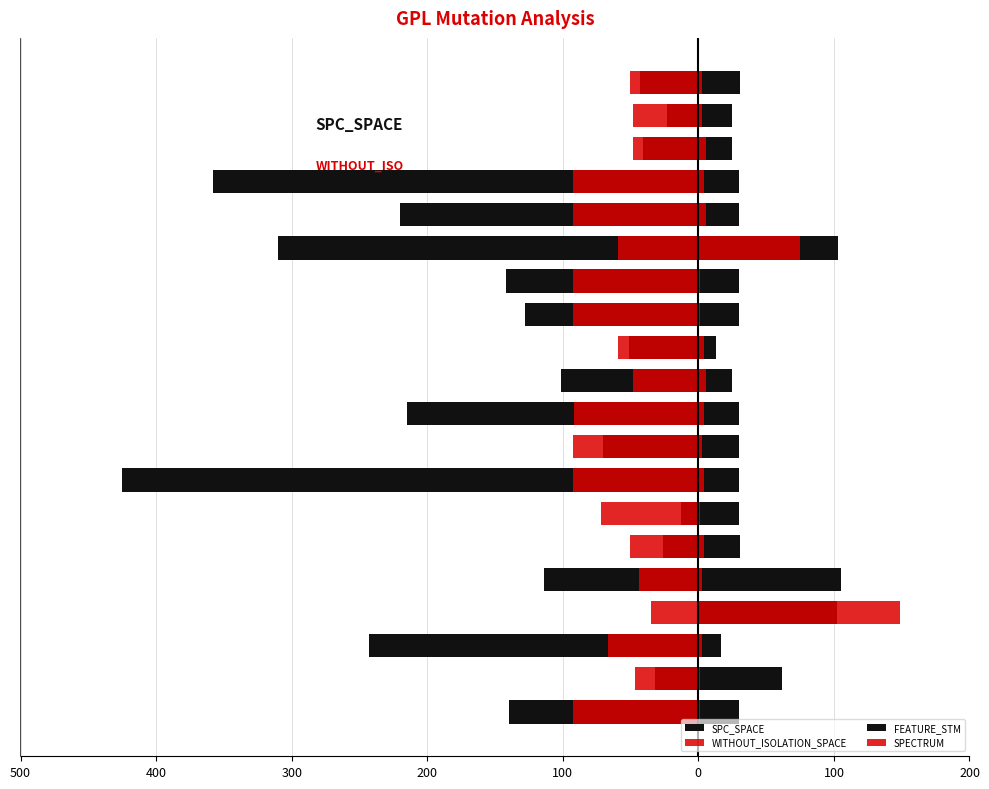

What are all the series names shown in the legend?

SPC_SPACE, WITHOUT_ISOLATION_SPACE, FEATURE_STM, SPECTRUM